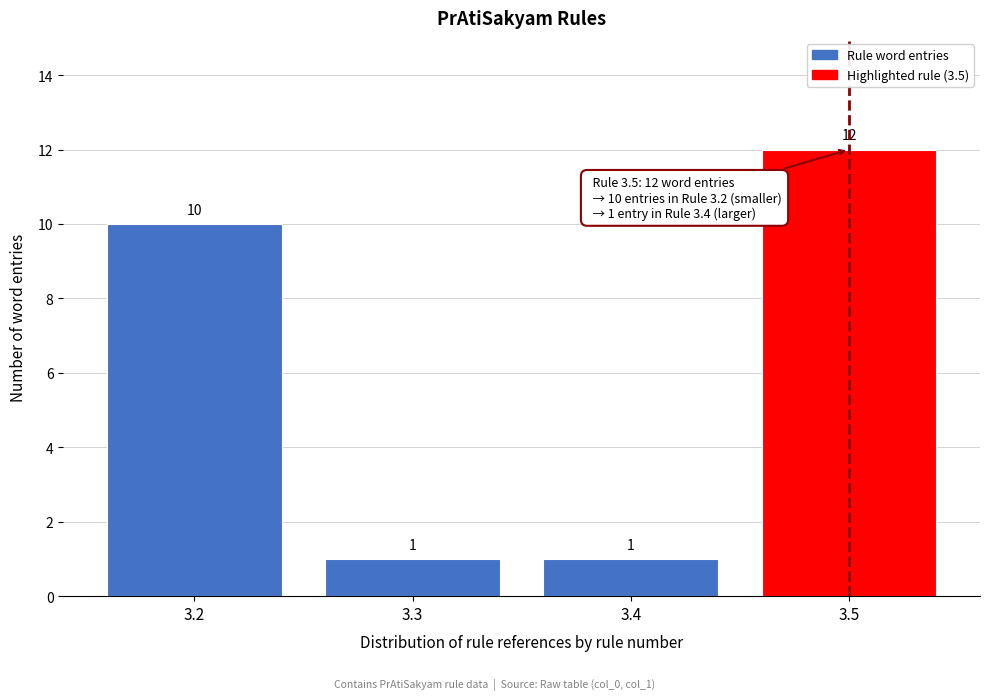

Reading left to right, what are all the values shown in this chart?

3.2=10	3.3=1	3.4=1	3.5=12